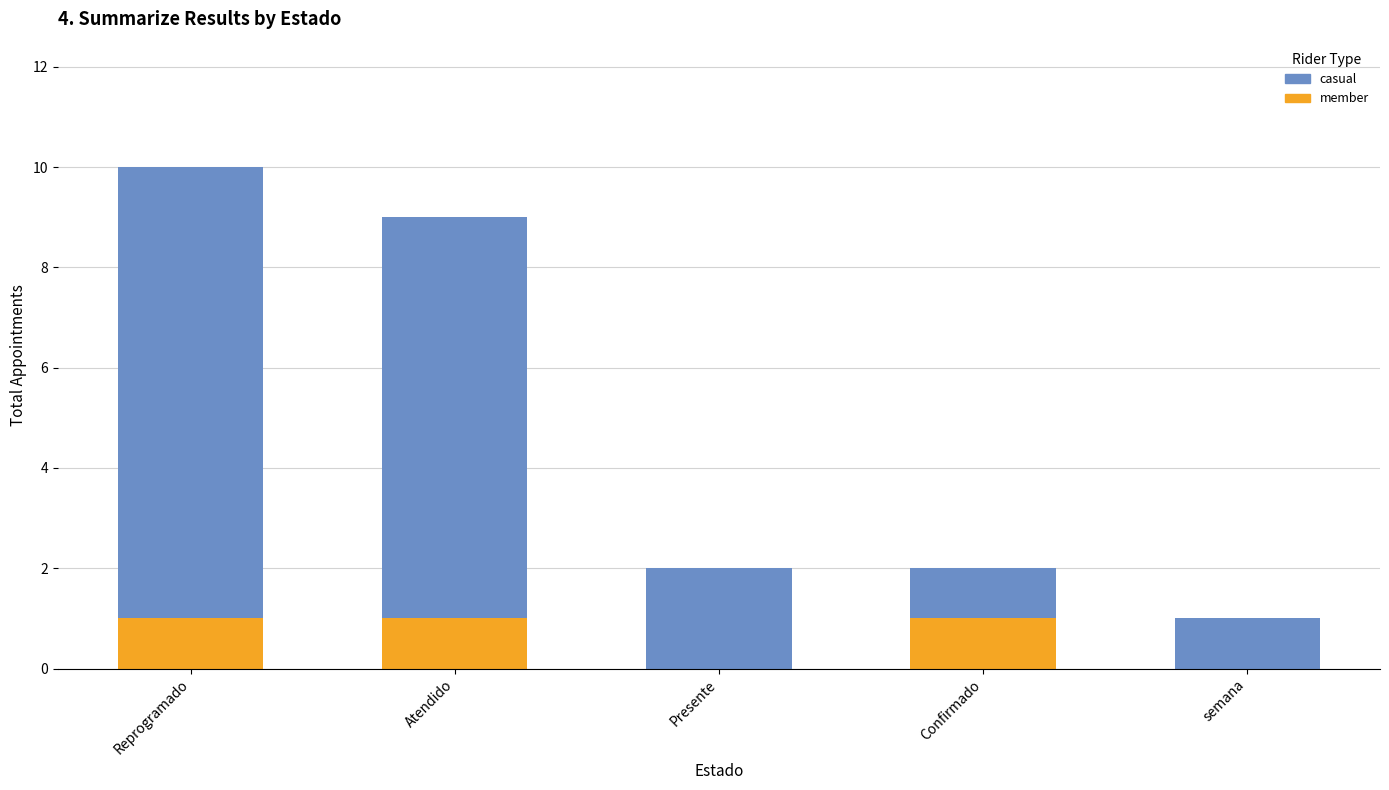

What is the sum of all member values?

3